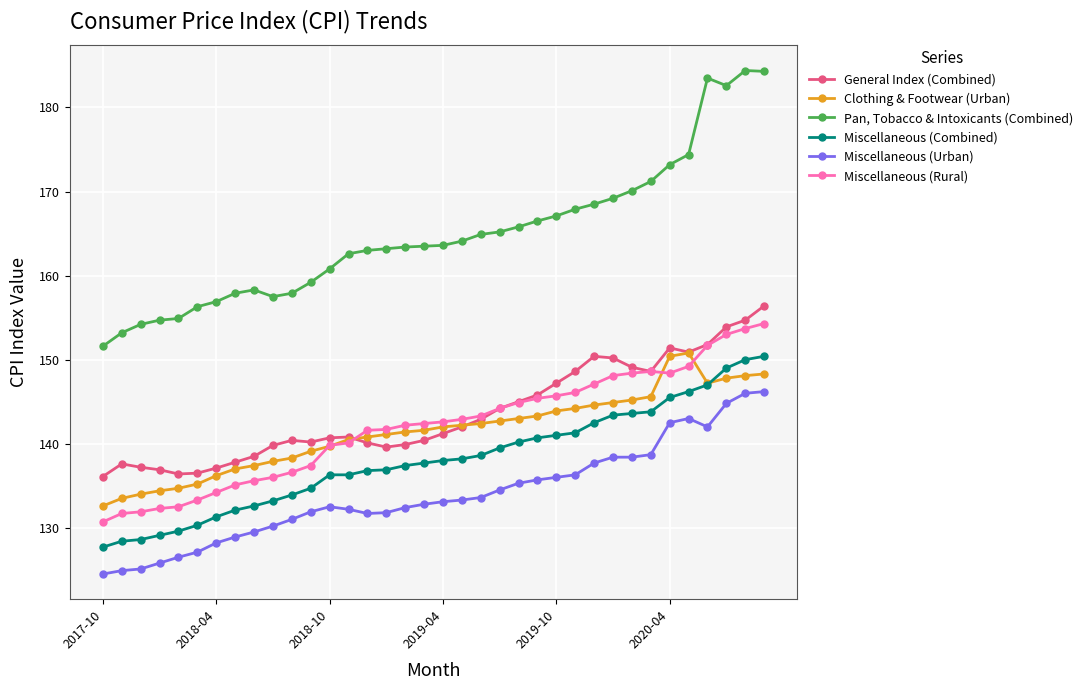

Rank the series by their maximum value, from lowest to highest.

Miscellaneous (Urban), Miscellaneous (Combined), Clothing & Footwear (Urban), Miscellaneous (Rural), General Index (Combined), Pan, Tobacco & Intoxicants (Combined)